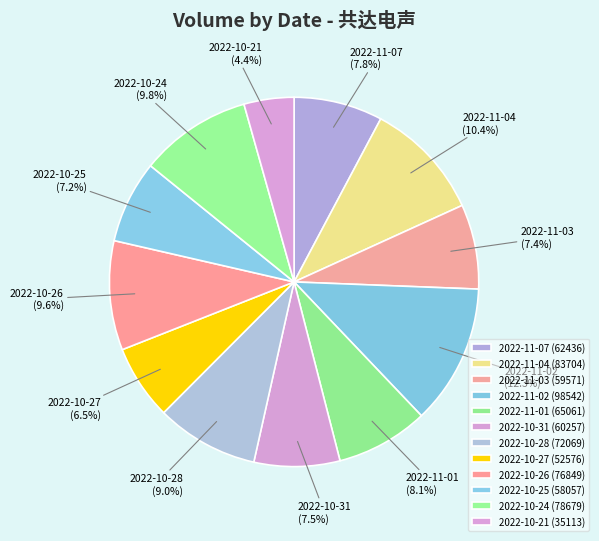

What portion of the pie excludes 2022-11-04?

89.6%